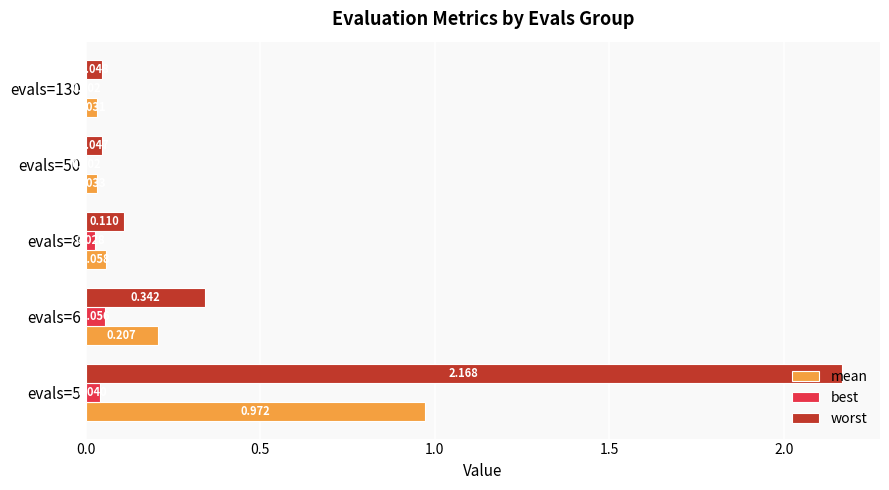

Which series has the largest total across all categories?

worst